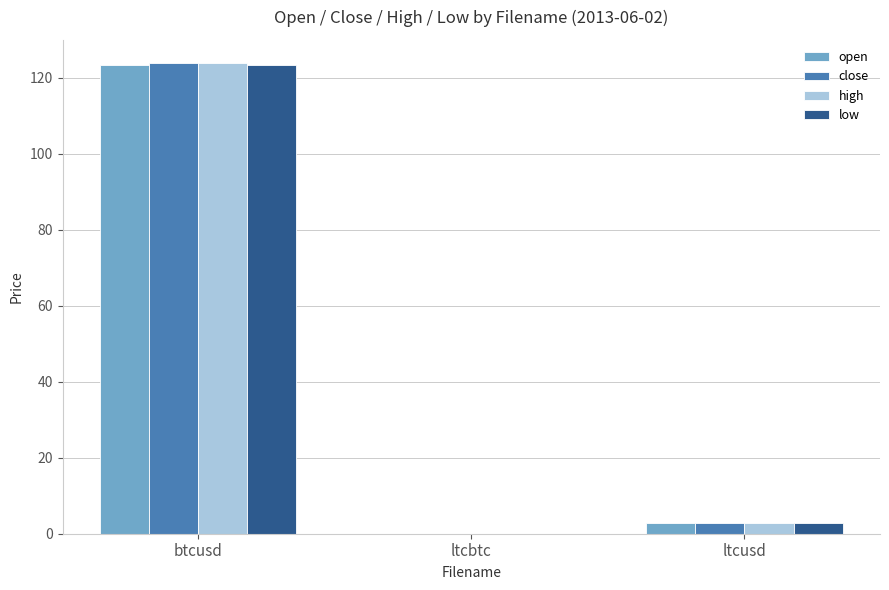

Between btcusd and ltcbtc, which series saw the biggest shift?

close